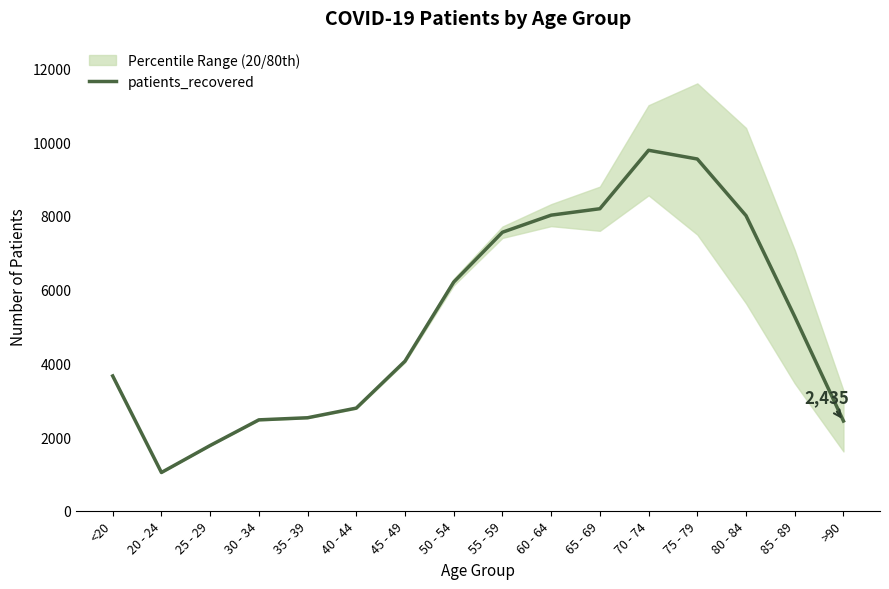

True or false: there are more than 2 points higher than both neighbors.

False